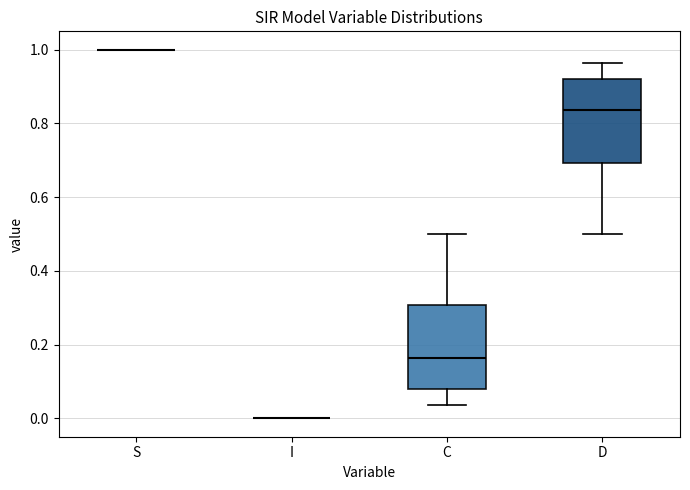

Reading left to right, read every box against the y-axis: the position of its median line, the range the box covers, and the ends of its whiskers. The values are not printed on the chart, so give them approximately, as read against the axis.

S: box collapsed to a line at 1.00, whiskers 1.00 to 1.00
I: box collapsed to a line at 0.00, whiskers 0.00 to 0.00
C: median 0.16, box 0.08 to 0.30, whiskers 0.04 to 0.50
D: median 0.84, box 0.70 to 0.92, whiskers 0.50 to 0.96